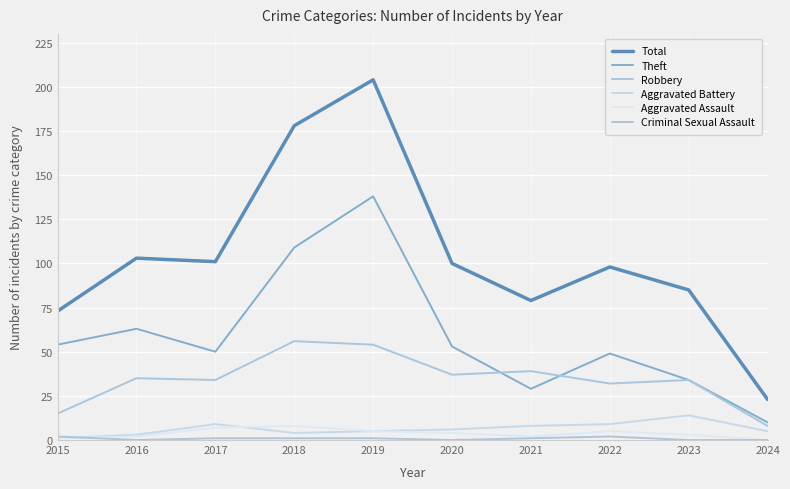

The value of Robbery at 2021 is 12. True or false?

False